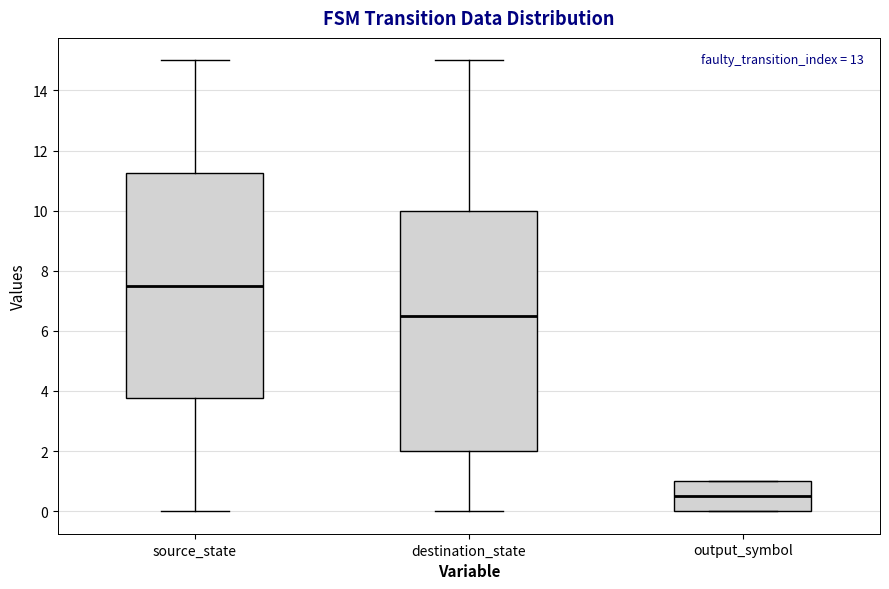

Which box has the lowest median line?

output_symbol